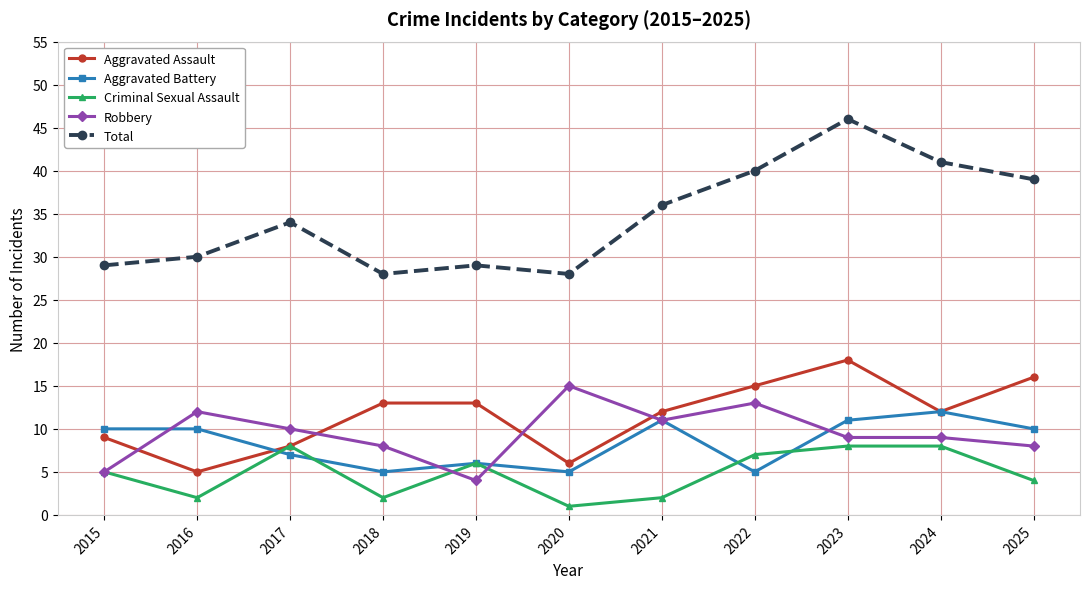

Read the Aggravated Assault value at 2025, to the nearest 5.

15